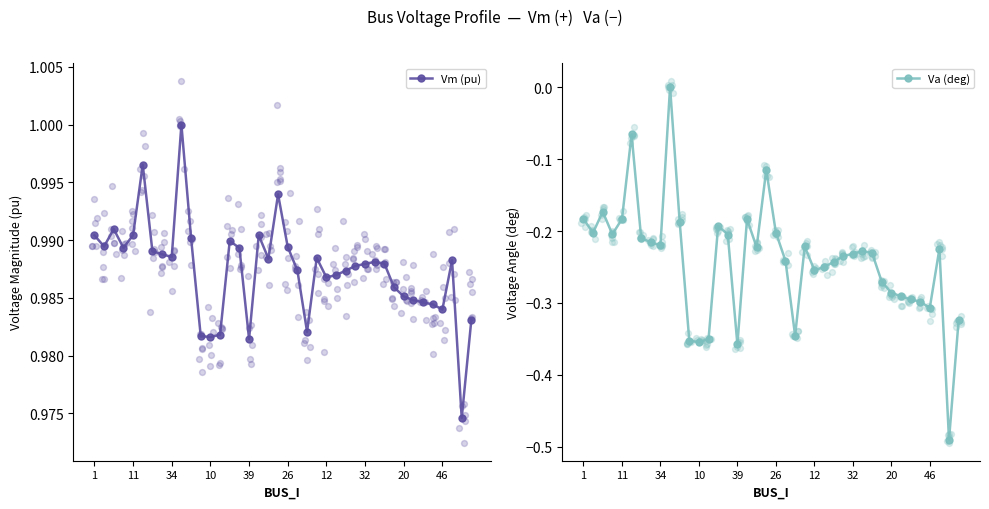

What is the total value across all series at 30?

0.8